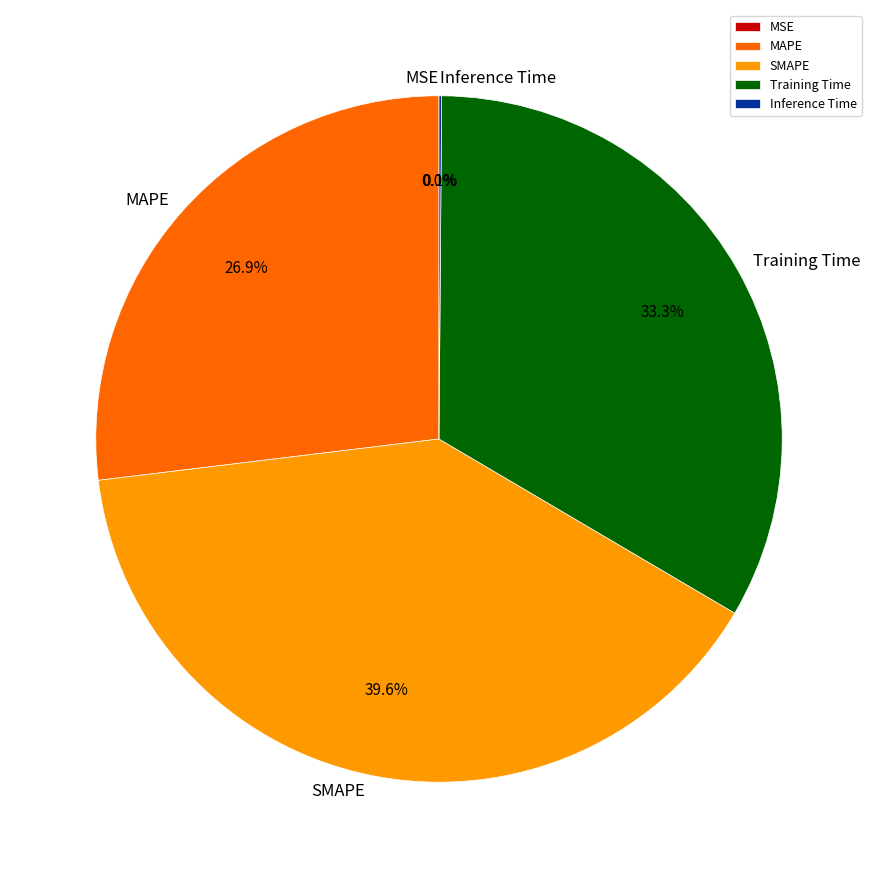

Which slice is the largest?

SMAPE